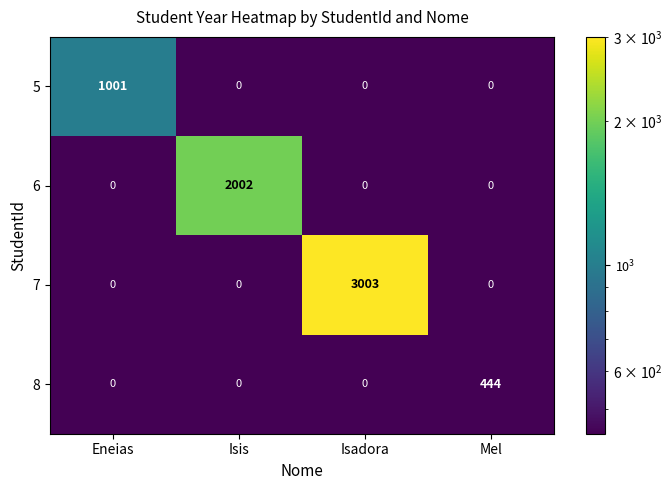

Which has a higher value, Mel or Isadora?

Isadora